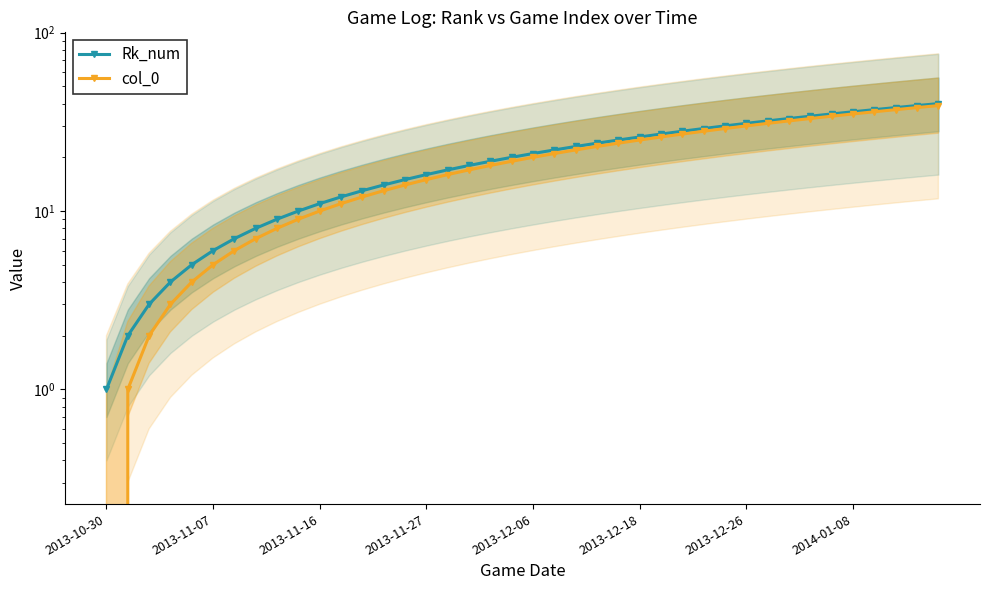

What is the difference between the second highest and minimum values in the Rk_num series?

38